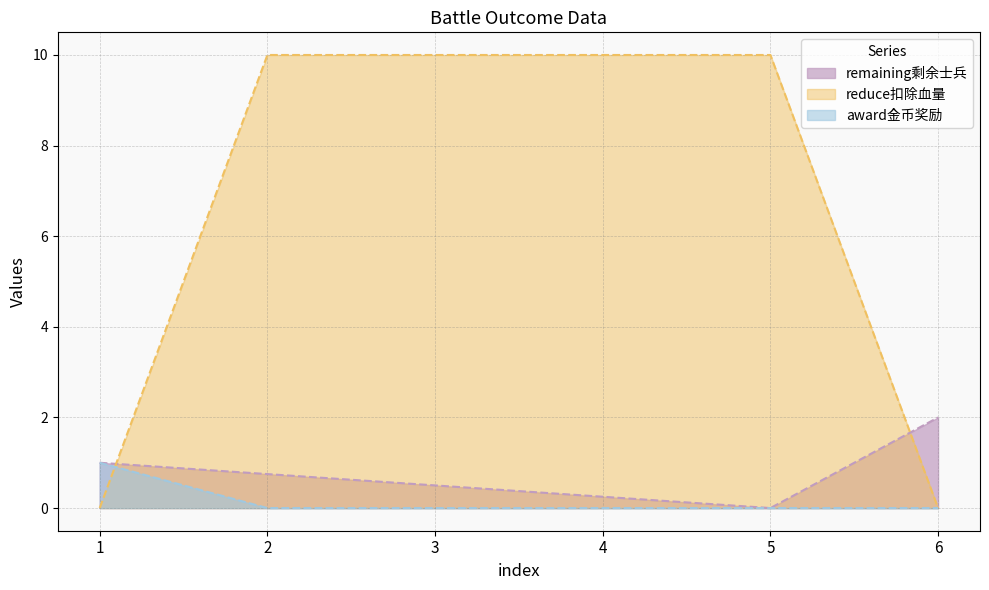

At which label is remaining剩余士兵 closest to 1?

1